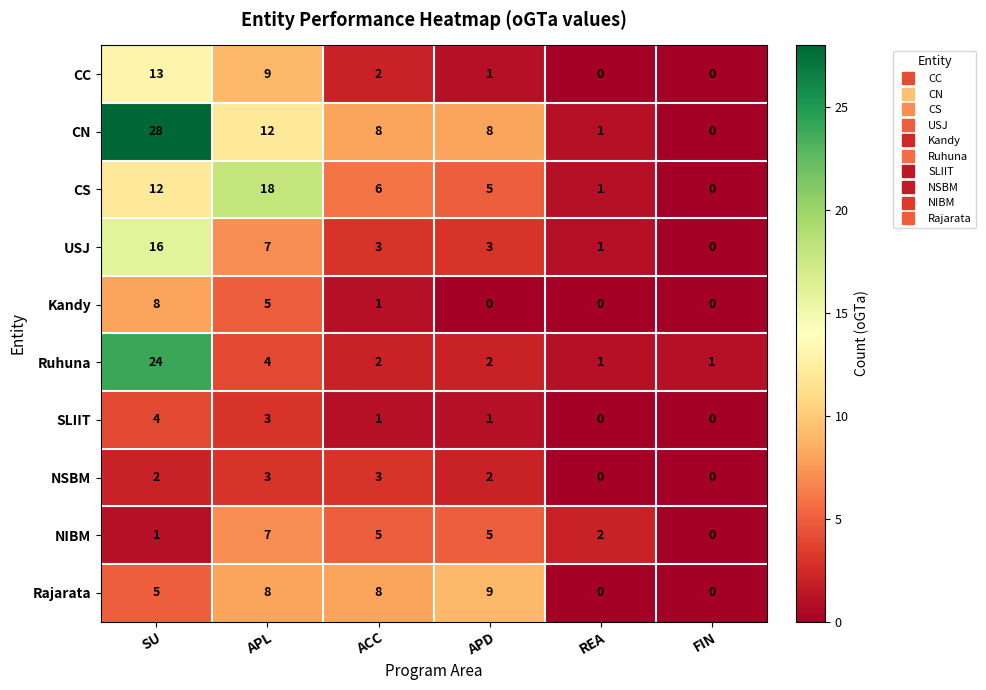

Which category has the lowest value in the USJ series?

FIN